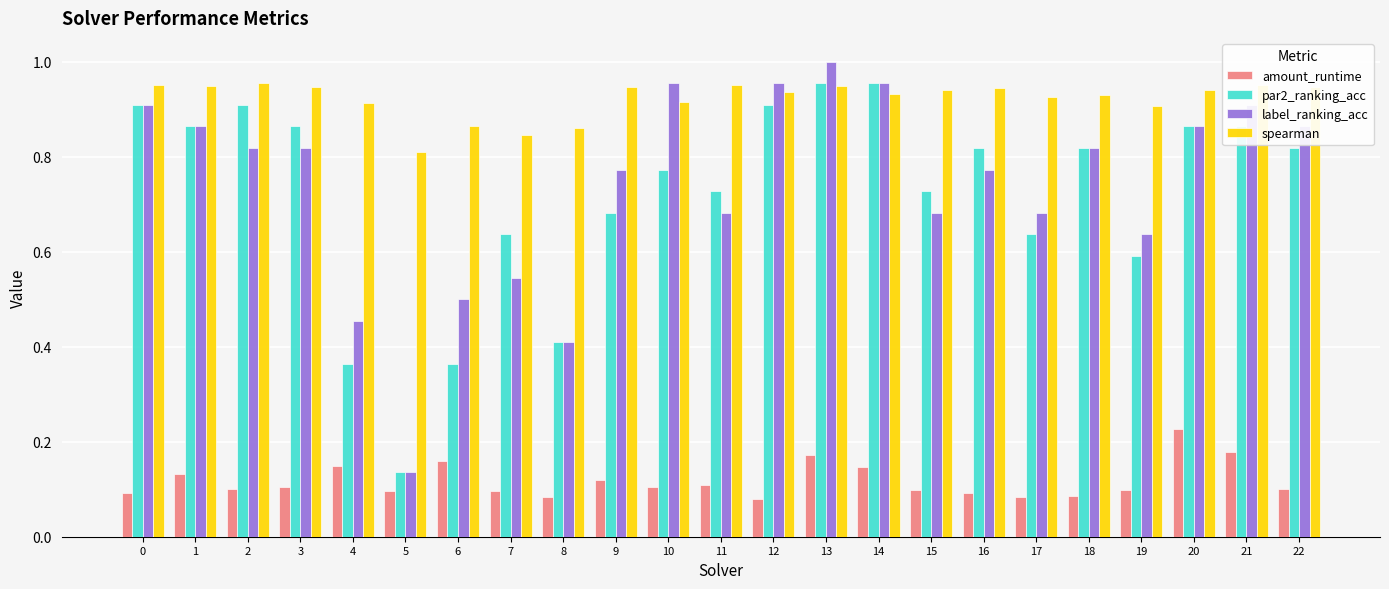

How many series are shown in this chart?

4